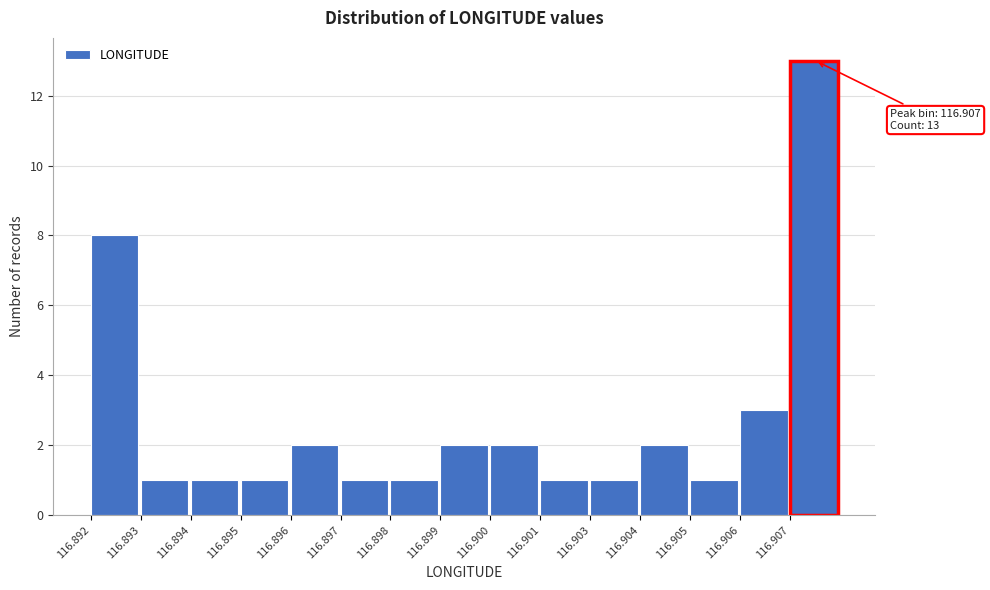

Reading left to right, transcribe all the data shown in this chart.

8	1	1	1	2	1	1	2	2	1	1	2	1	3	13